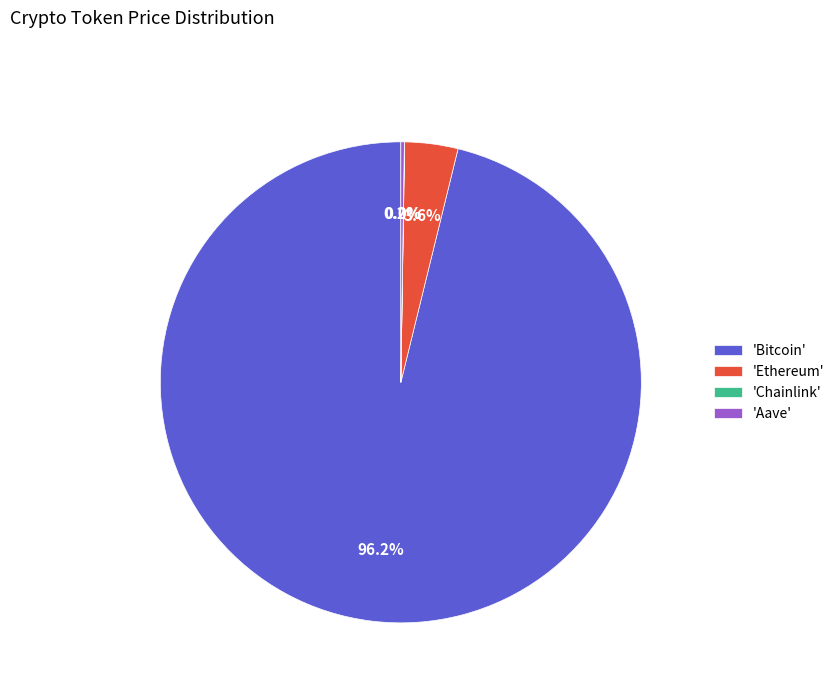

Which category has the biggest portion of the pie?

'Bitcoin'